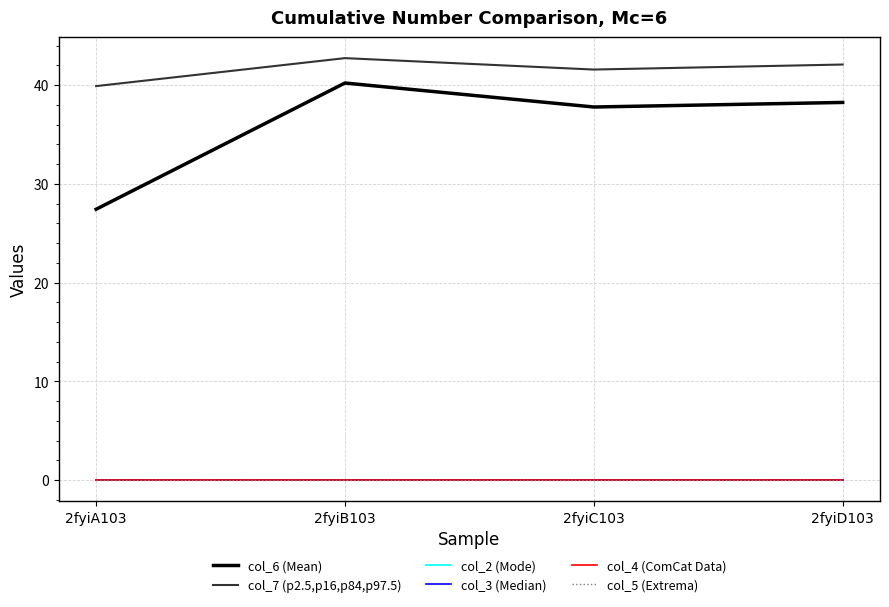

Is this an area chart (filled region under the line)?

No